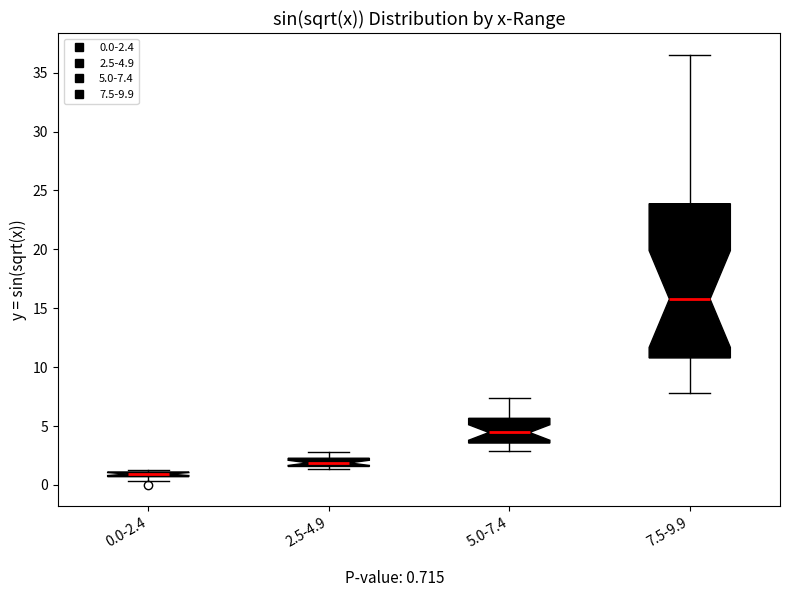

Where is the upper edge of the box for 7.5-9.9 on the y-axis? The values are not printed on the chart, so give them approximately, as read against the axis.

24.0